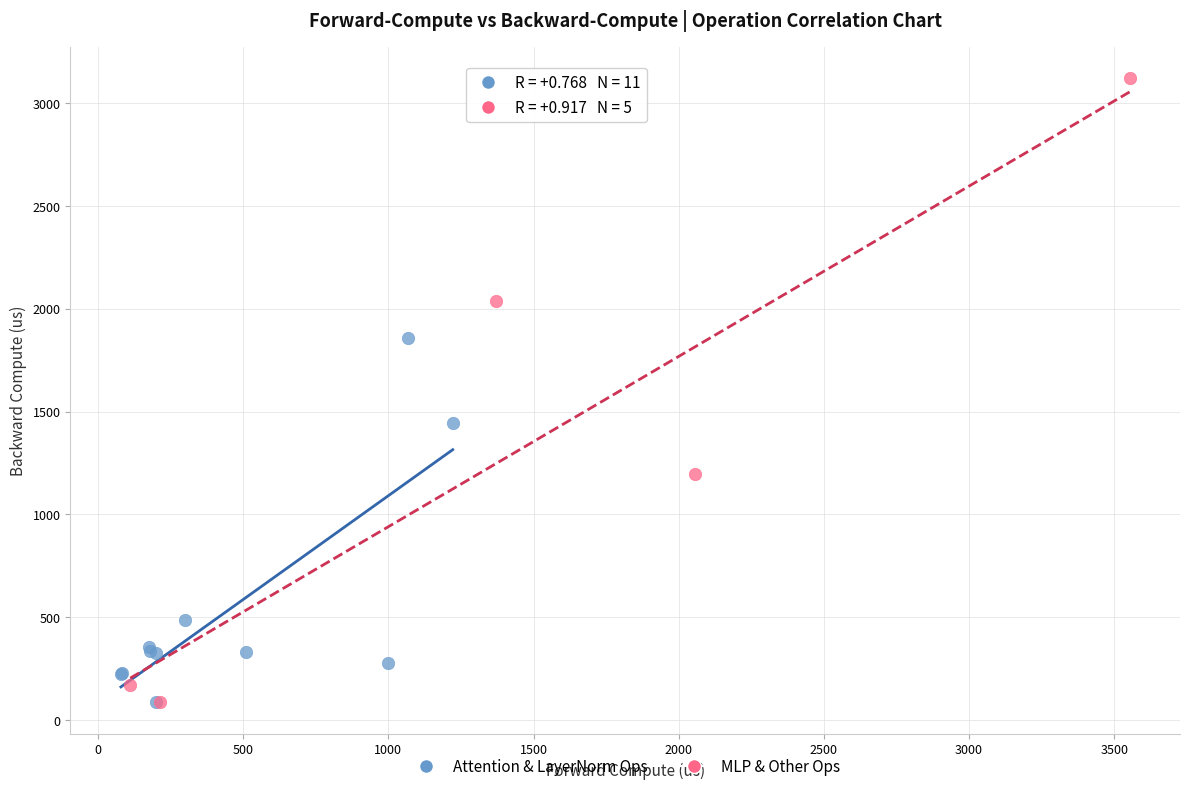

Which series has the widest spread of Y values?

MLP & Other Ops